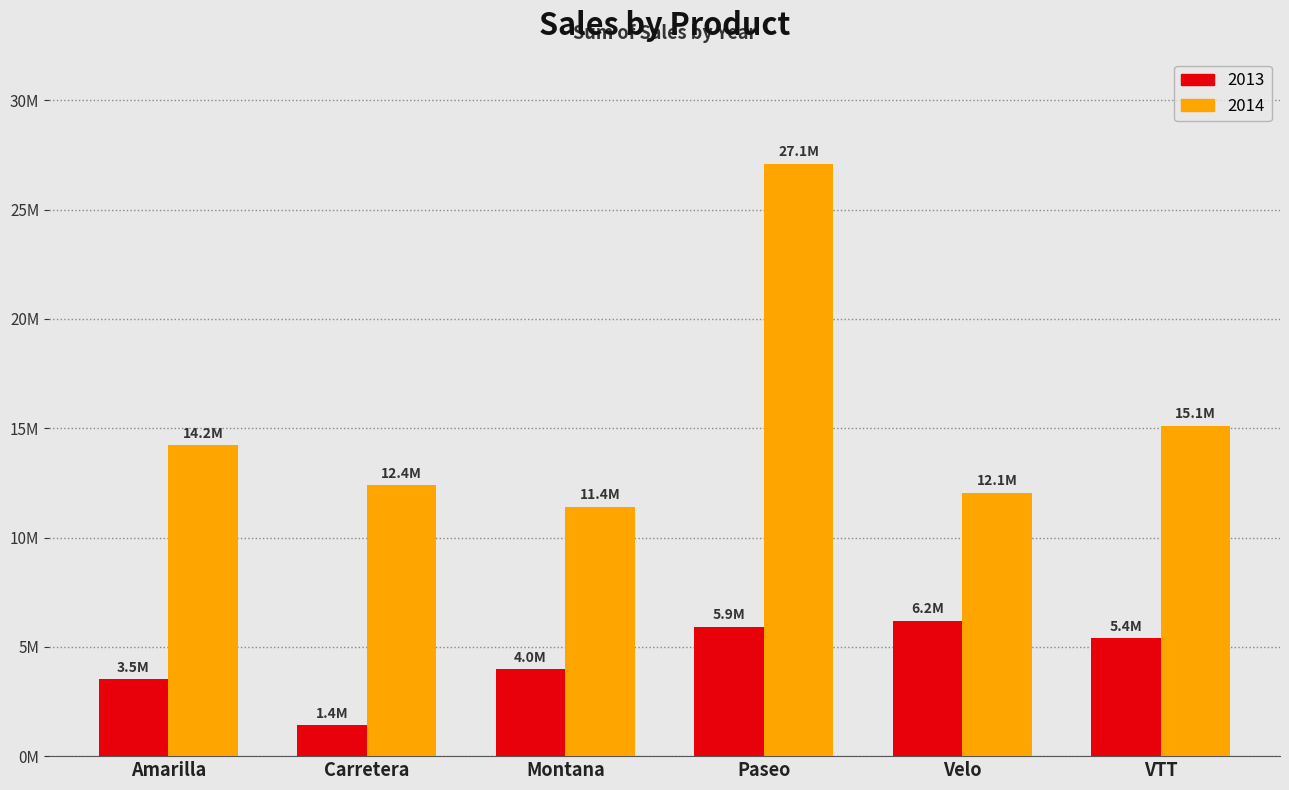

Reading left to right, what are all the values shown in this chart?

2013: Amarilla=3519132.5	Carretera=1406865.9	Montana=3975783.0	Paseo=5914747.1	Velo=6197299.8	VTT=5401427.2
2014: Amarilla=14227983.5	Carretera=12408442.0	Montana=11415018.8	Paseo=27096396.9	Velo=12052759.7	VTT=15110493.8